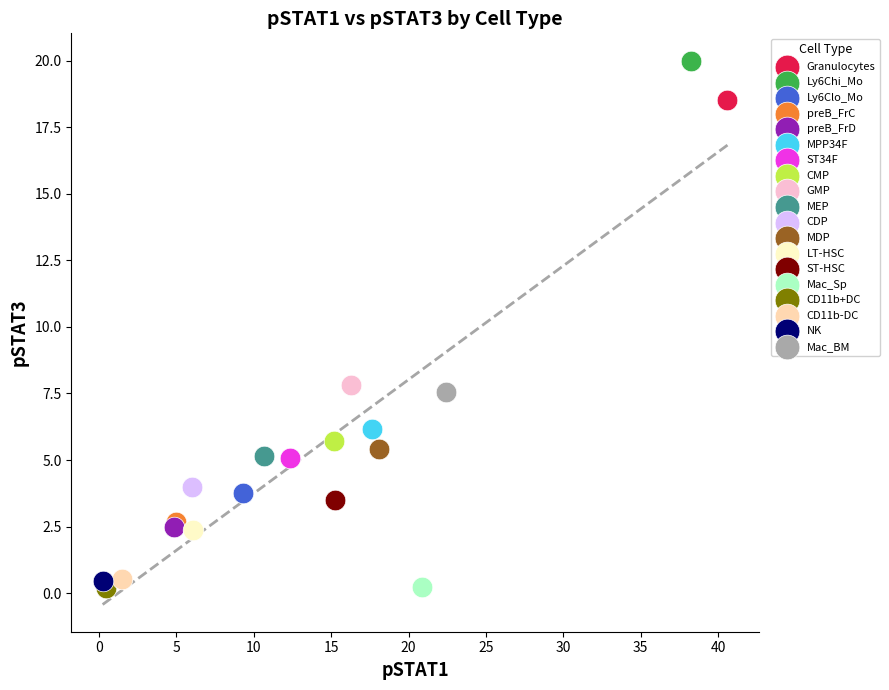

Which series reaches the maximum Y coordinate?

Ly6Chi_Mo